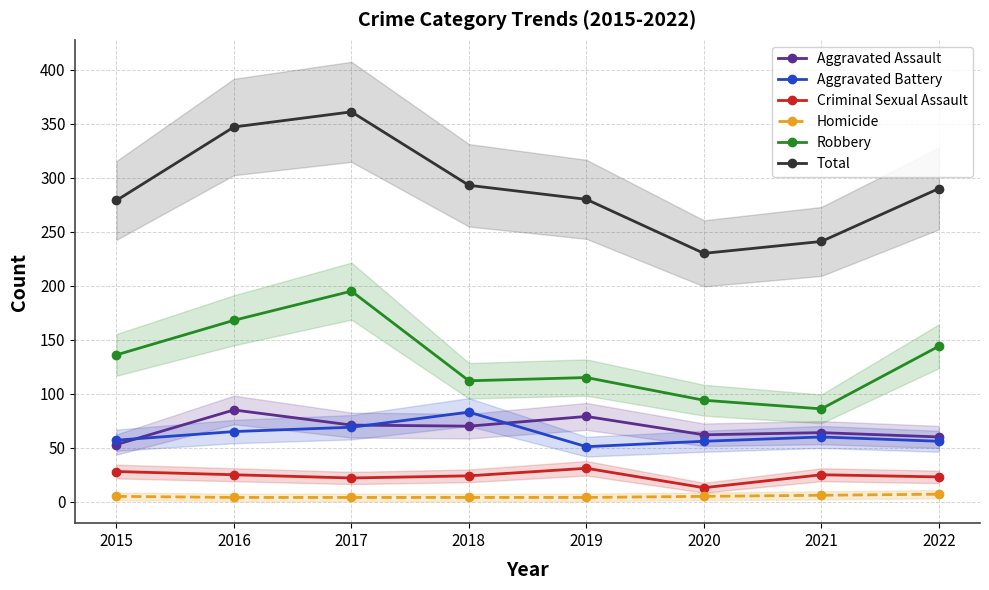

Reading left to right, transcribe all the data shown in this chart.

Aggravated Assault: 2015=53	2016=85	2017=71	2018=70	2019=79	2020=62	2021=64	2022=60
Aggravated Battery: 2015=57	2016=65	2017=69	2018=83	2019=51	2020=56	2021=60	2022=56
Criminal Sexual Assault: 2015=28	2016=25	2017=22	2018=24	2019=31	2020=13	2021=25	2022=23
Homicide: 2015=5	2016=4	2017=4	2018=4	2019=4	2020=5	2021=6	2022=7
Robbery: 2015=136	2016=168	2017=195	2018=112	2019=115	2020=94	2021=86	2022=144
Total: 2015=279	2016=347	2017=361	2018=293	2019=280	2020=230	2021=241	2022=290